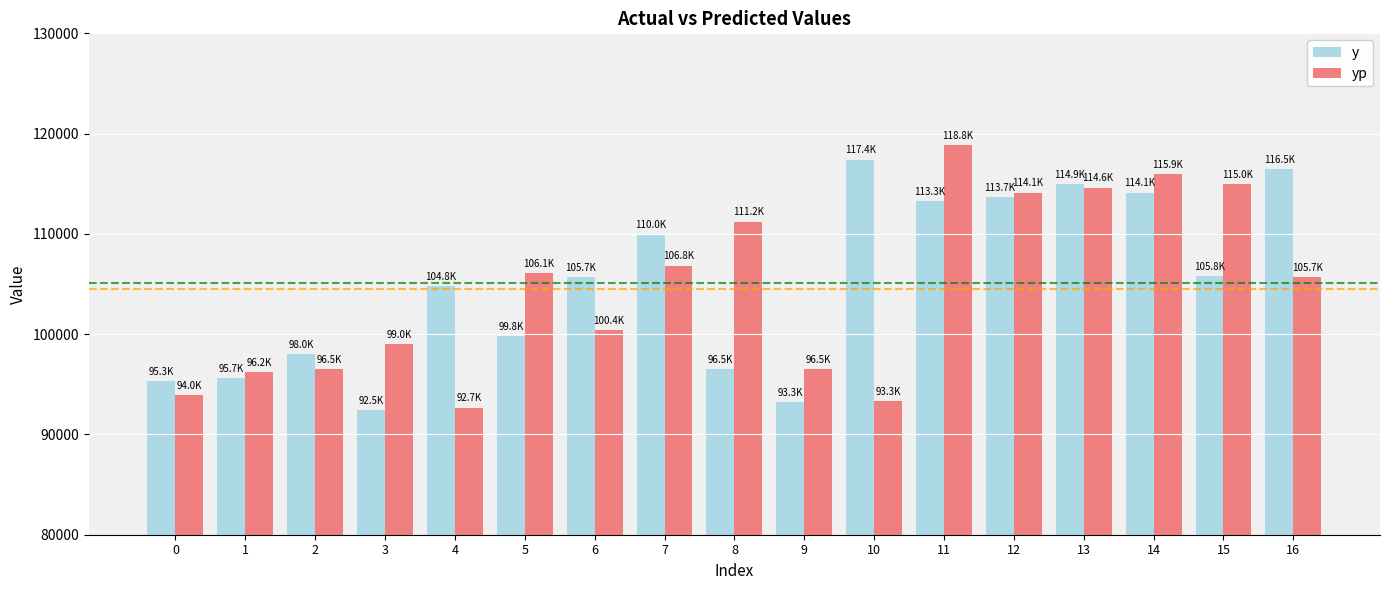

At which category is the sum across all series the highest?

11